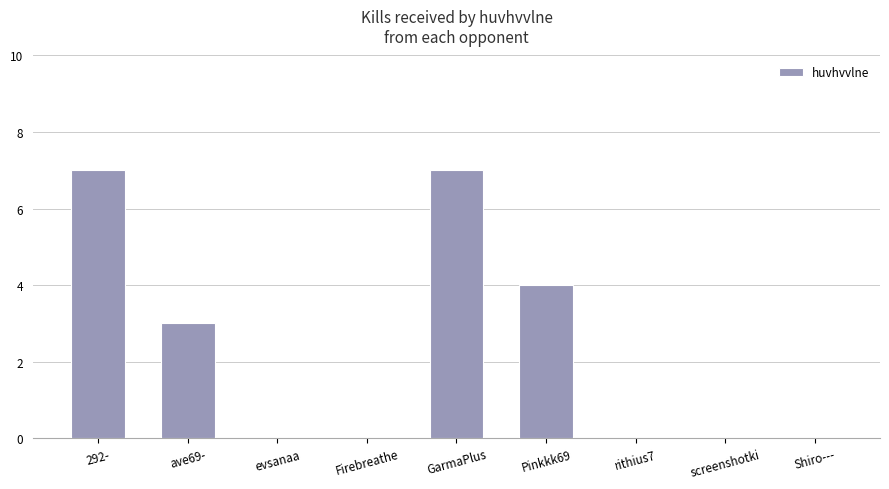

The value at Pinkkk69 is 4. True or false?

True